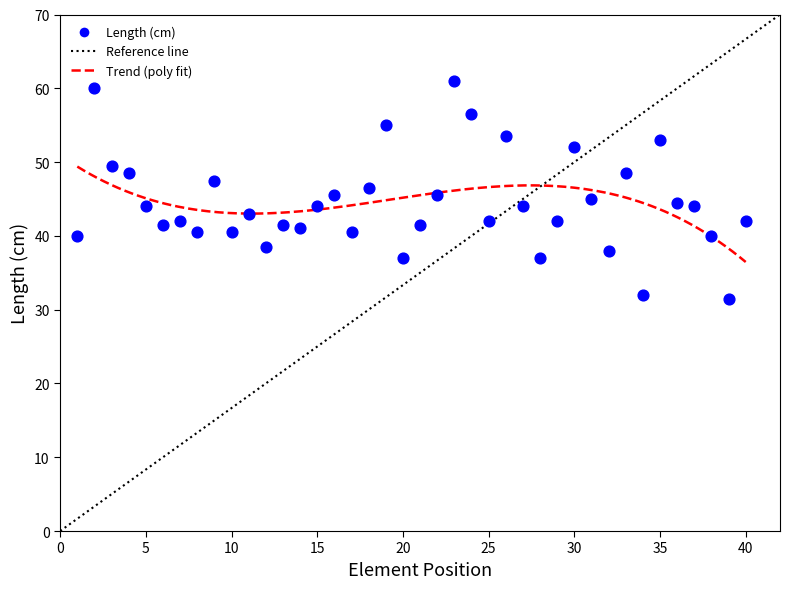

What is the range of X values (max minus min)?

39.0